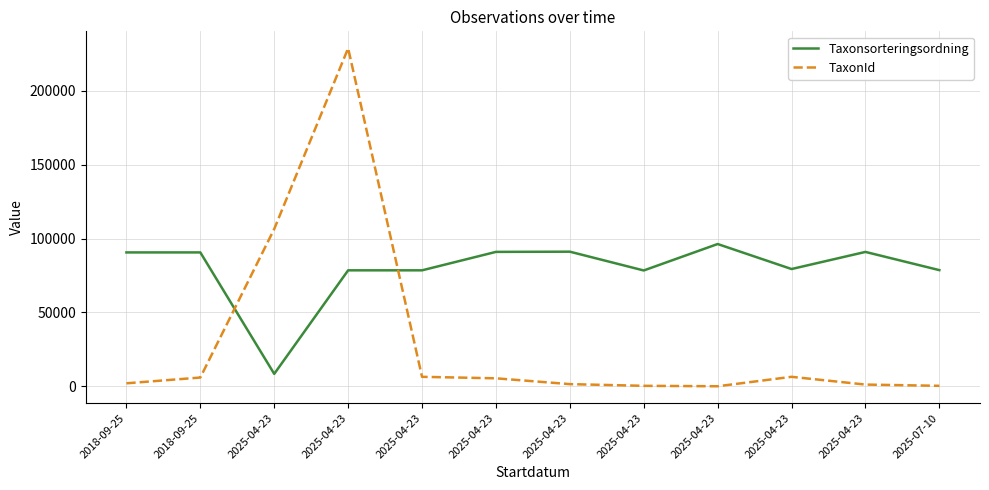

Is this an area chart (filled region under the line)?

No